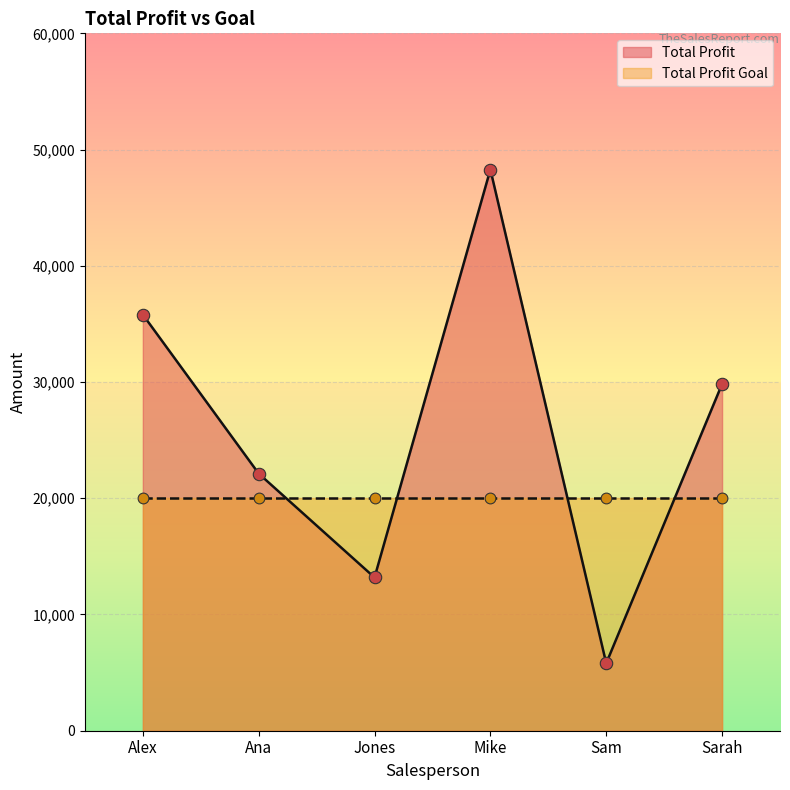

Which has a higher value, Sarah or Mike?

Mike